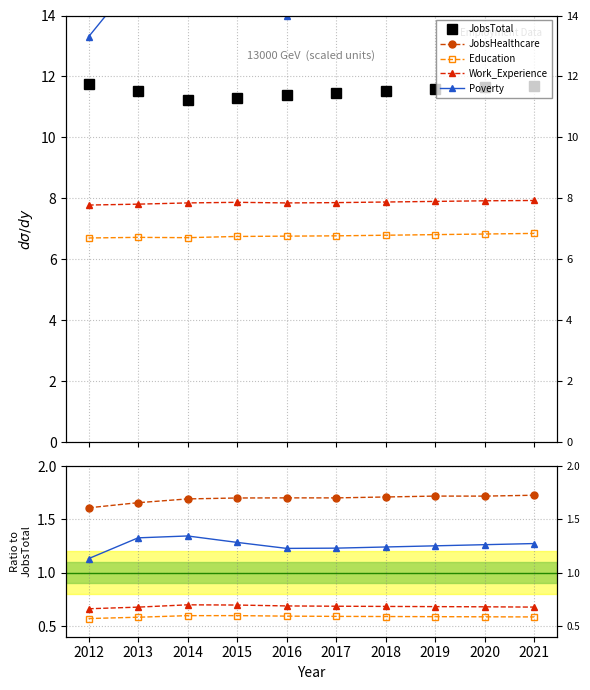

Count the number of data series in this chart.

5